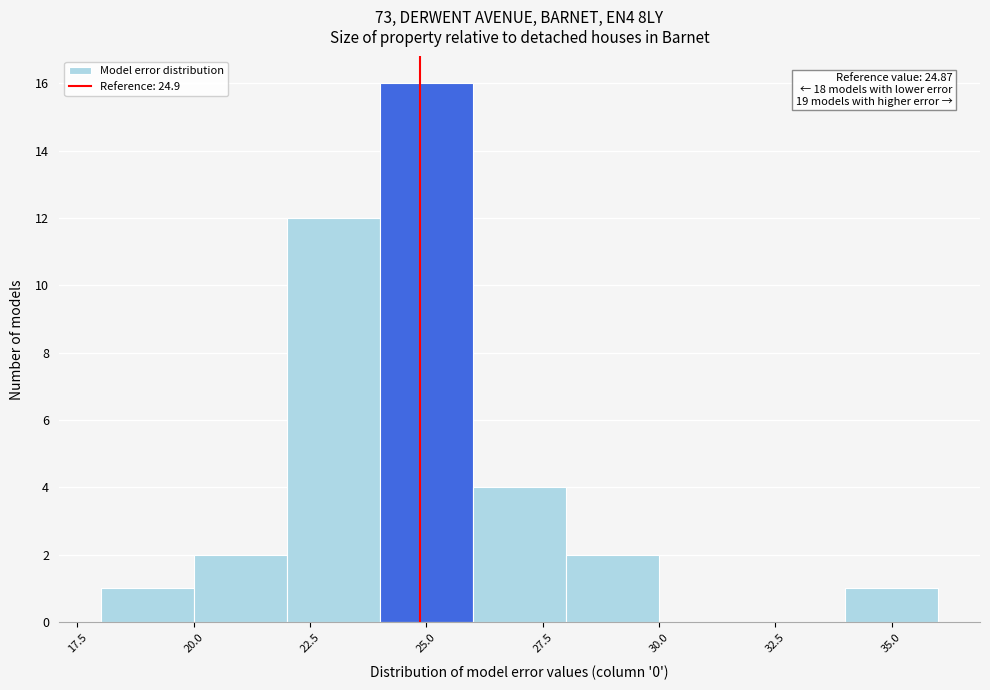

Which range on the x-axis has the tallest bar?

24 to 26